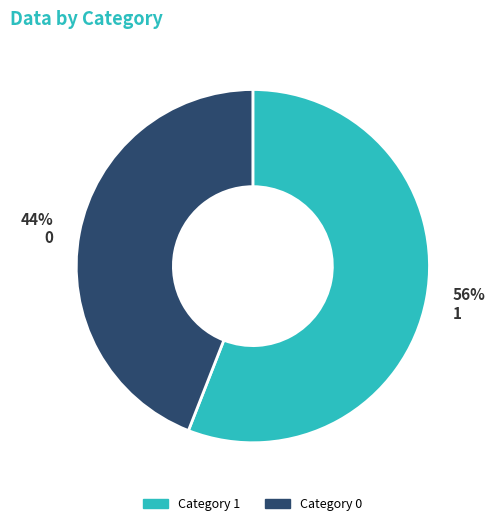

To the nearest percent, what is the average slice percentage?

50%